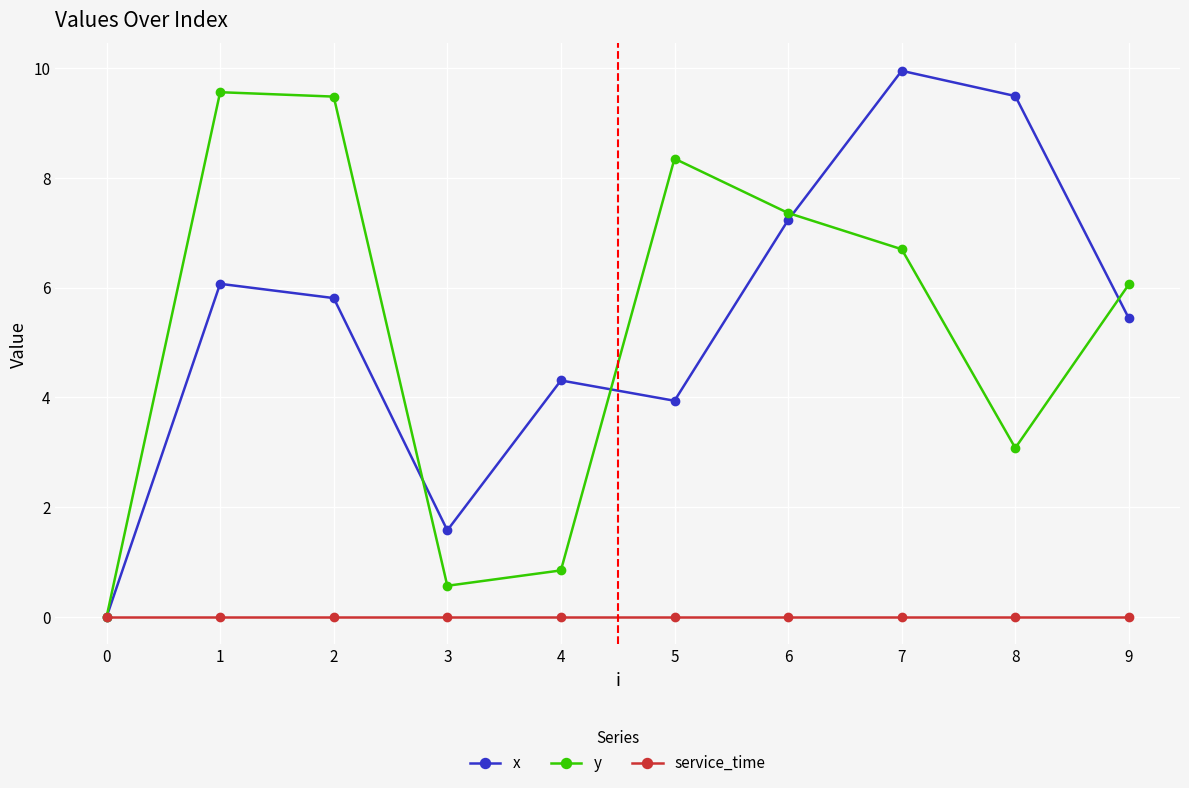

What are all the series names shown in the legend?

x, y, service_time